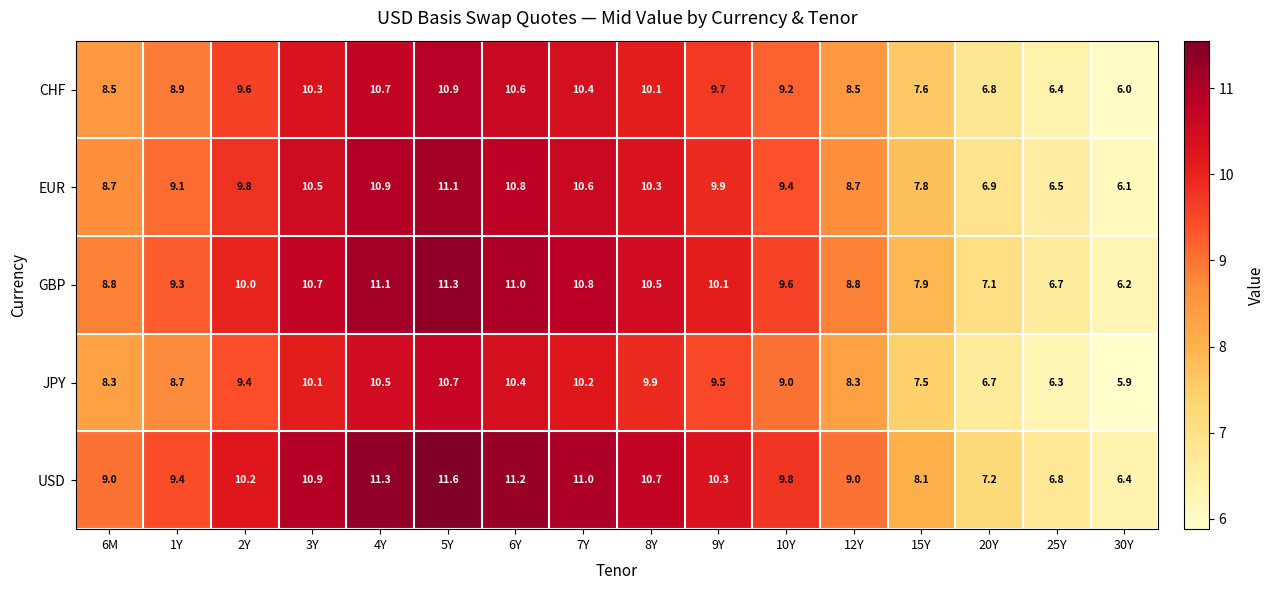

What is the total value across all series at 9Y?

49.5